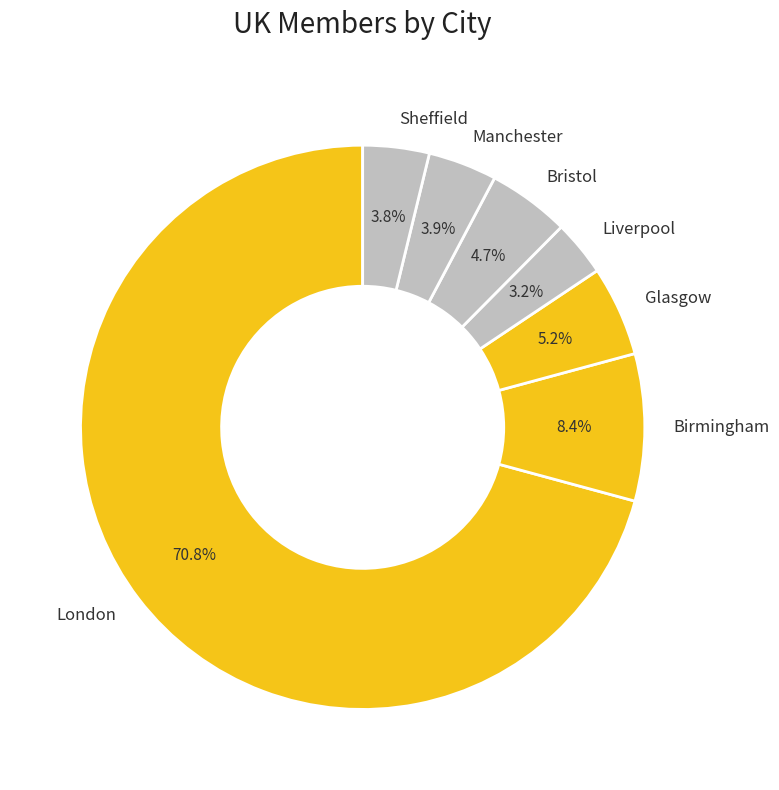

Which category accounts for the majority?

London